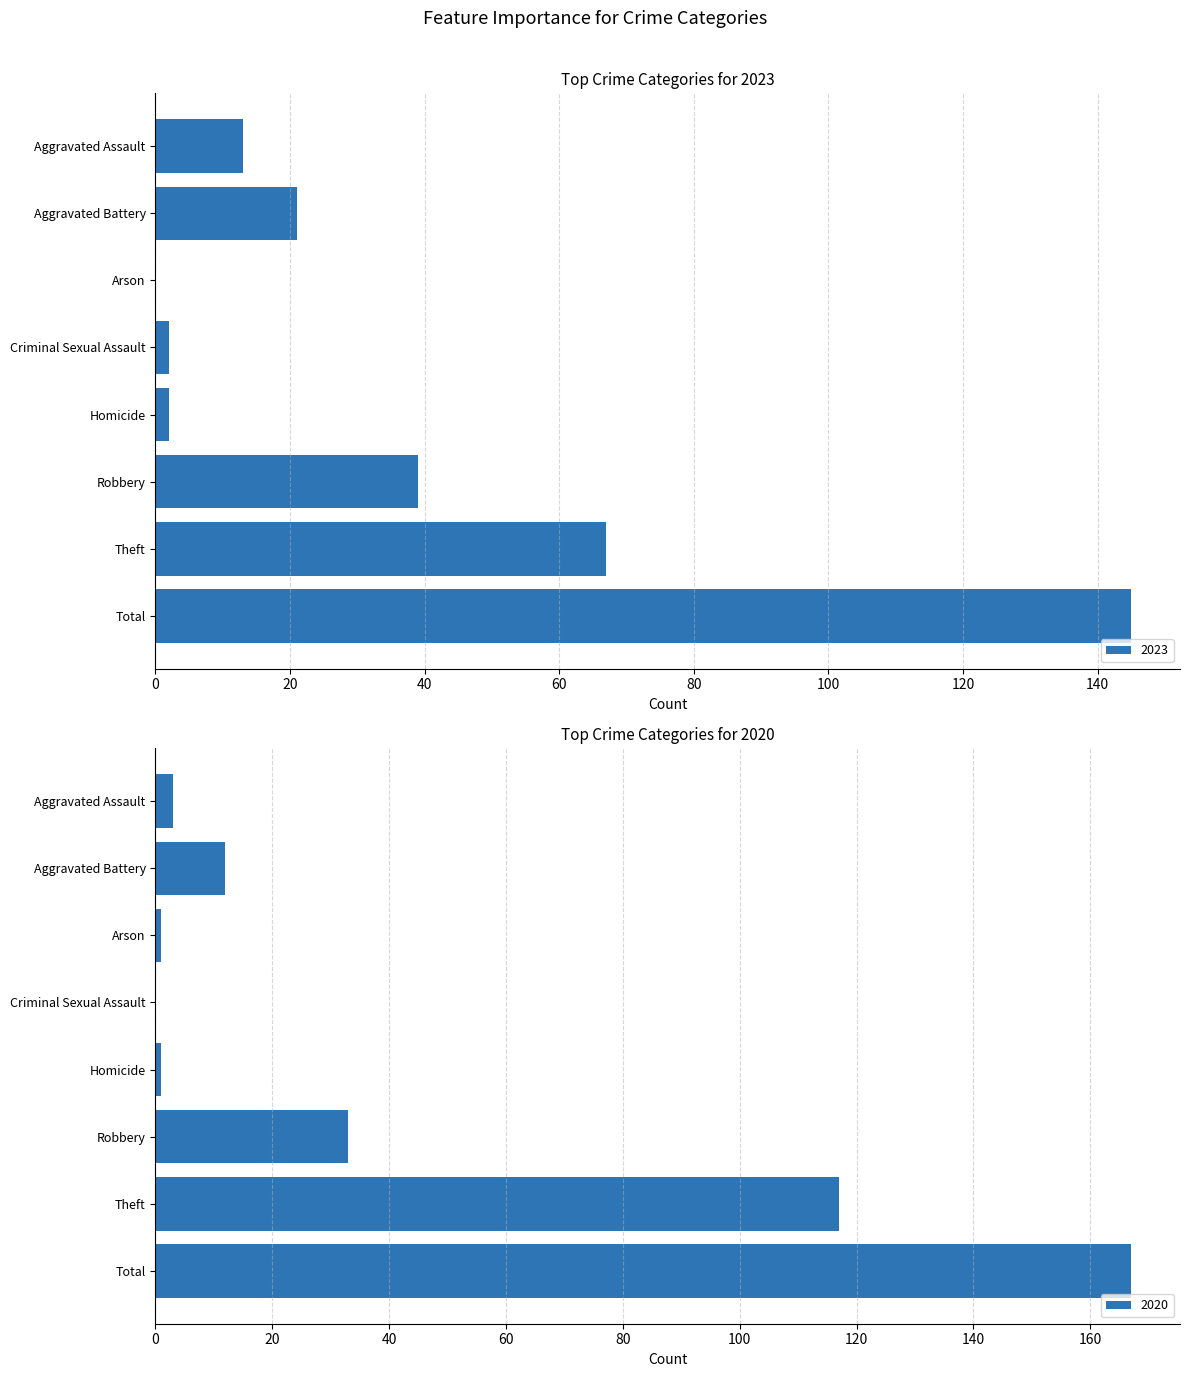

At which category is the sum across all series the highest?

Total